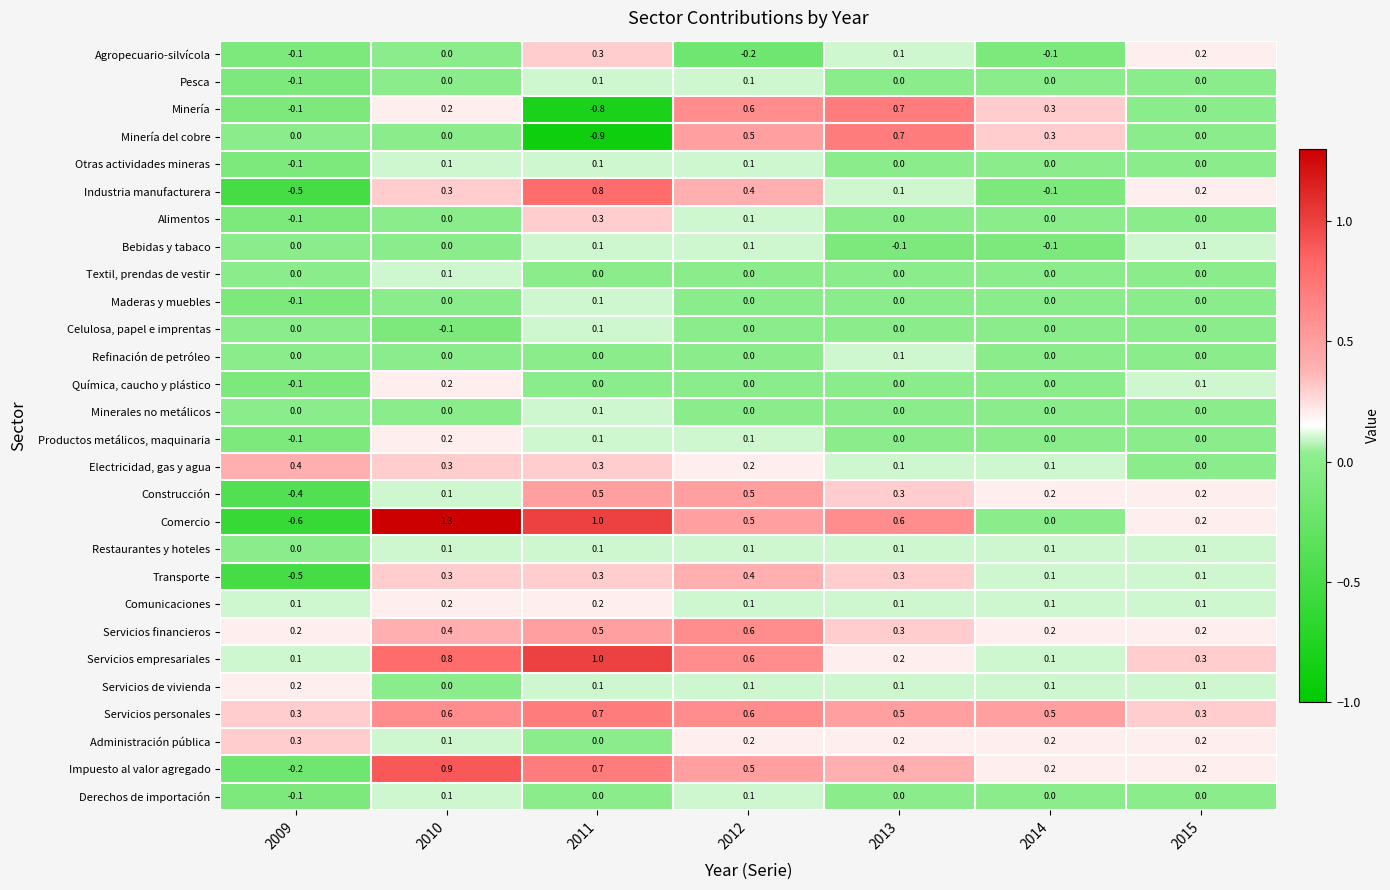

What is the total value across all series at 2013?

4.8